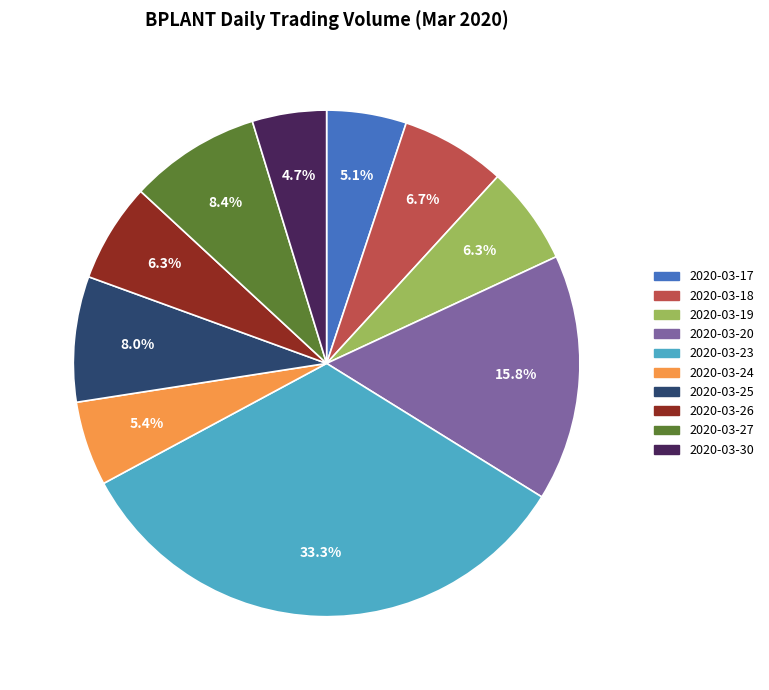

What percentage is the 2020-03-17 slice, to the nearest percent?

5%